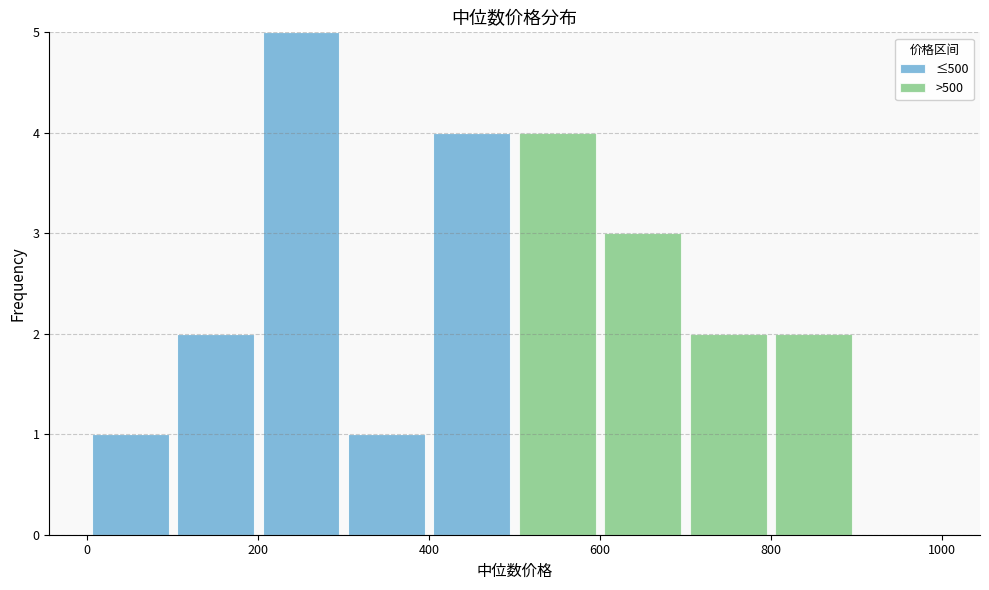

What is the total height of the stacked bar covering 700 to 800 on the x-axis? The values are not printed on the chart, so give them approximately, as read against the axis.

2